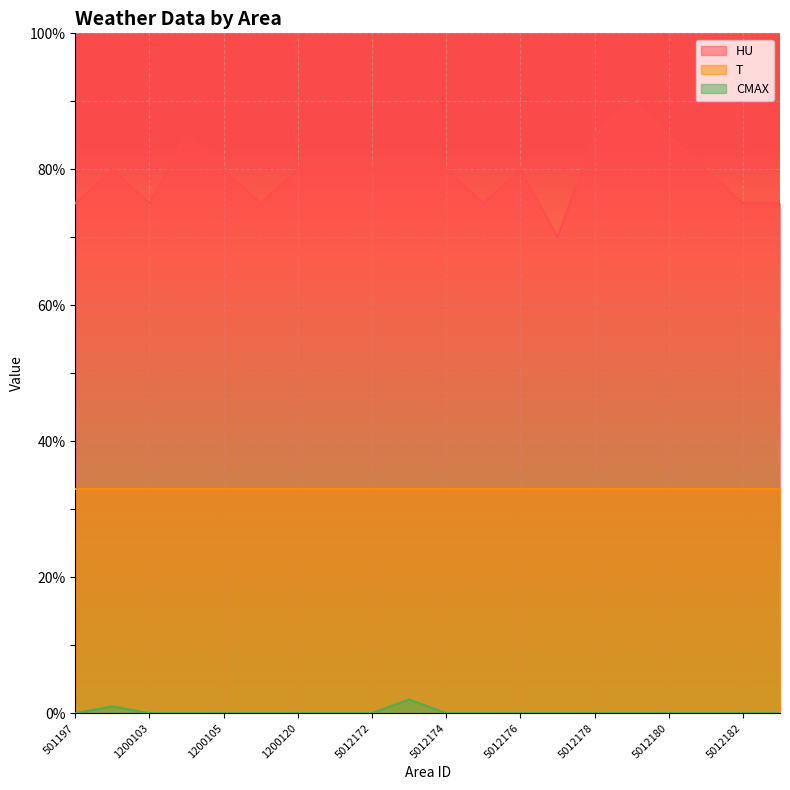

What are all the series names shown in the legend?

HU, T, CMAX